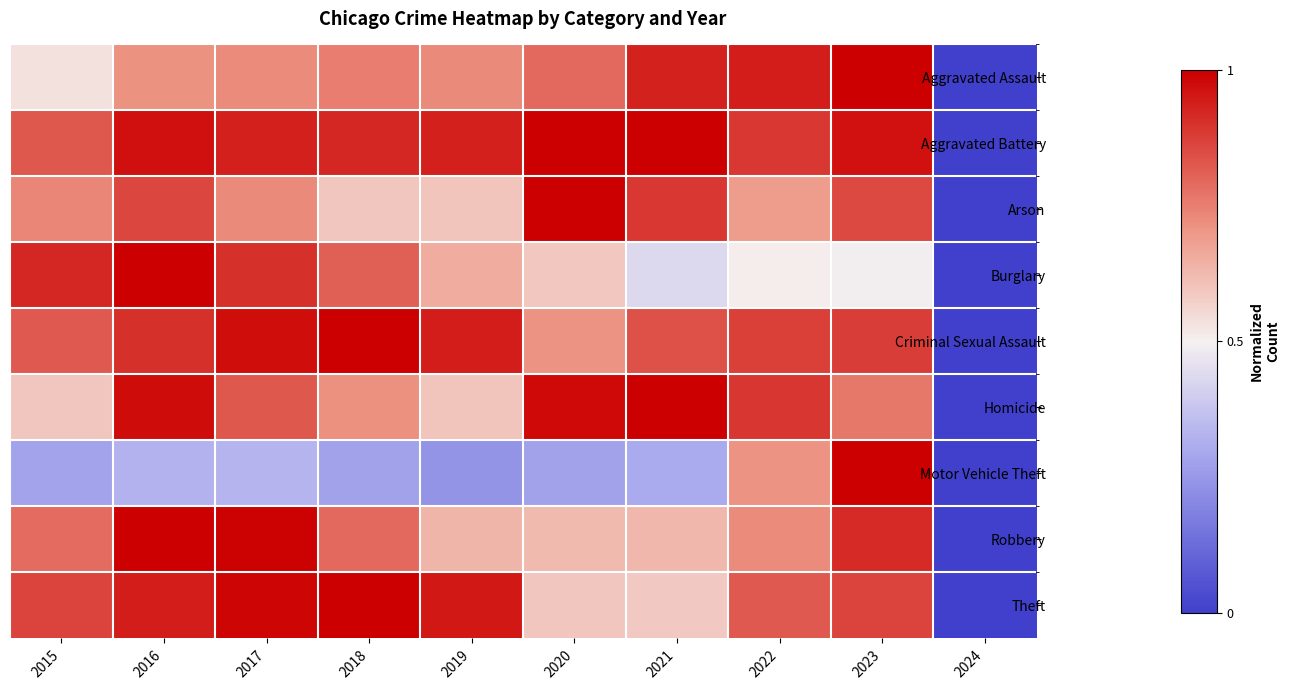

What is the total value across all series at 2023?

7.7